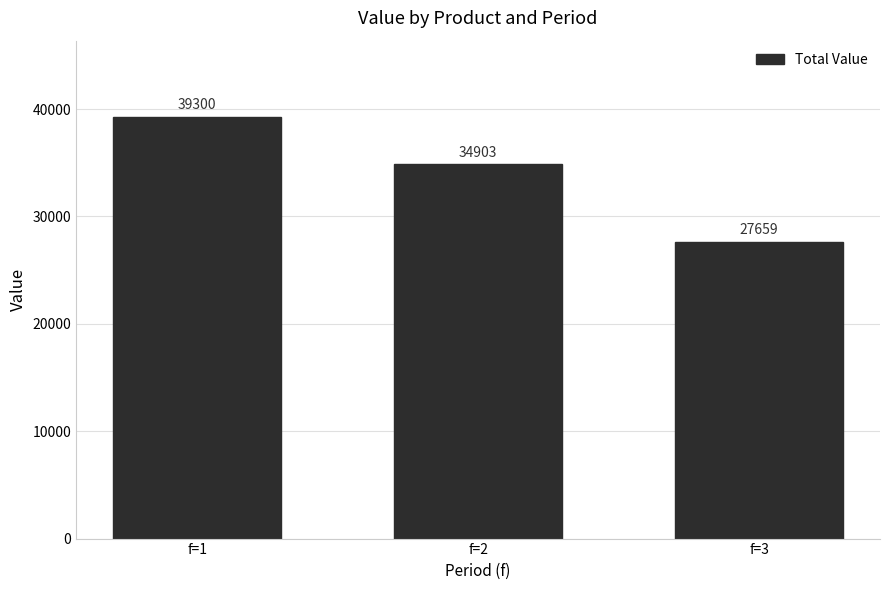

What is the sum of the values at f=3 and f=1?

66959.1